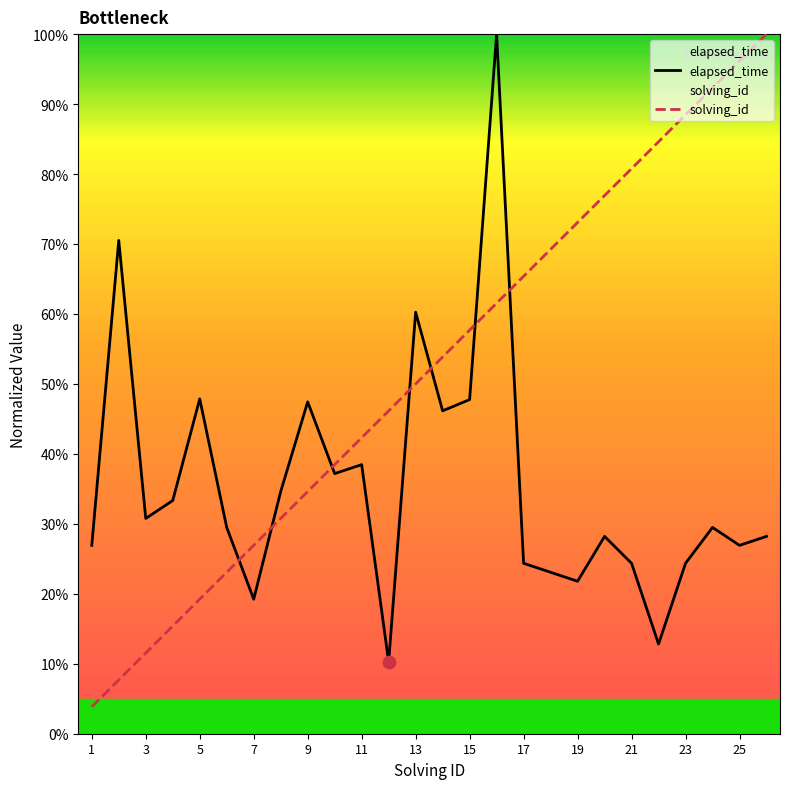

Which series reaches the maximum Y coordinate?

elapsed_time